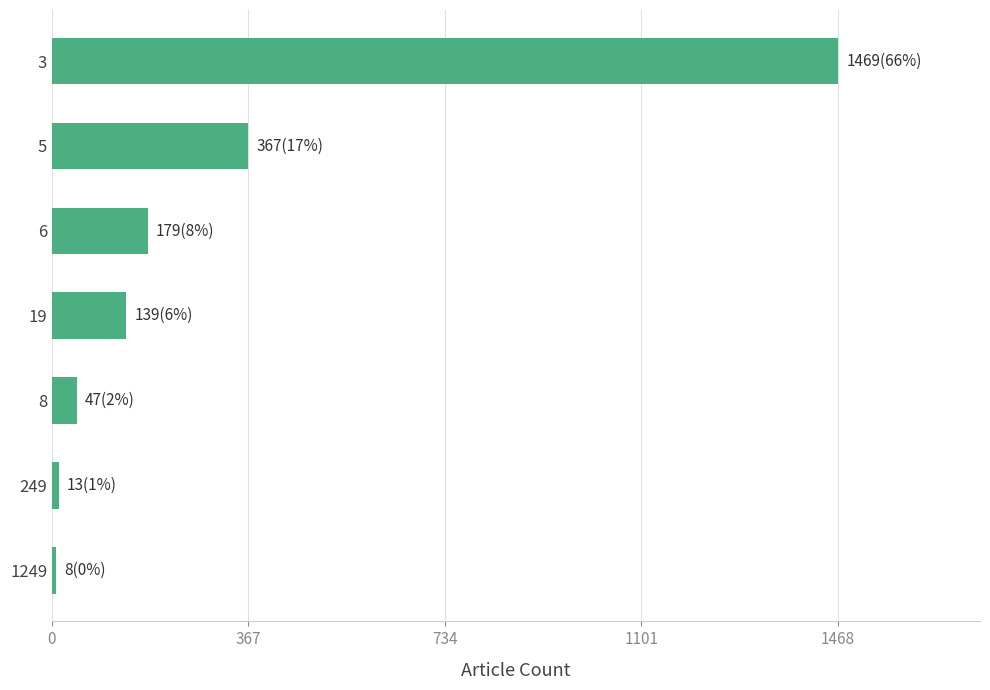

Which category has the highest value across all series?

3